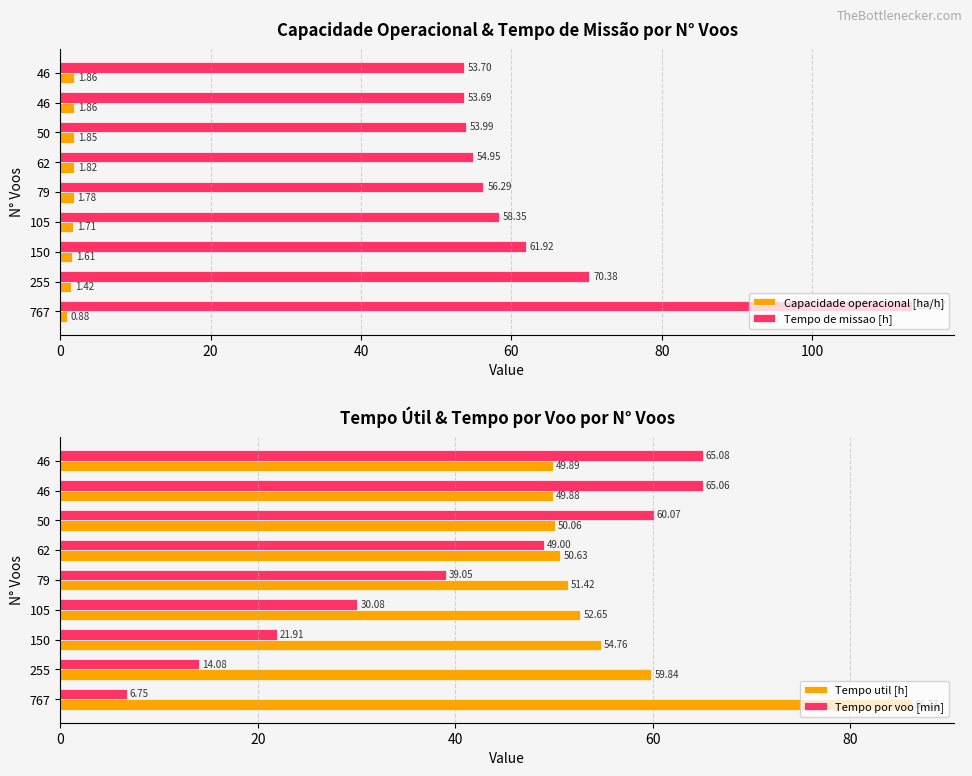

What is the difference between the second highest and minimum values in the Tempo por voo [min] series?

58.3